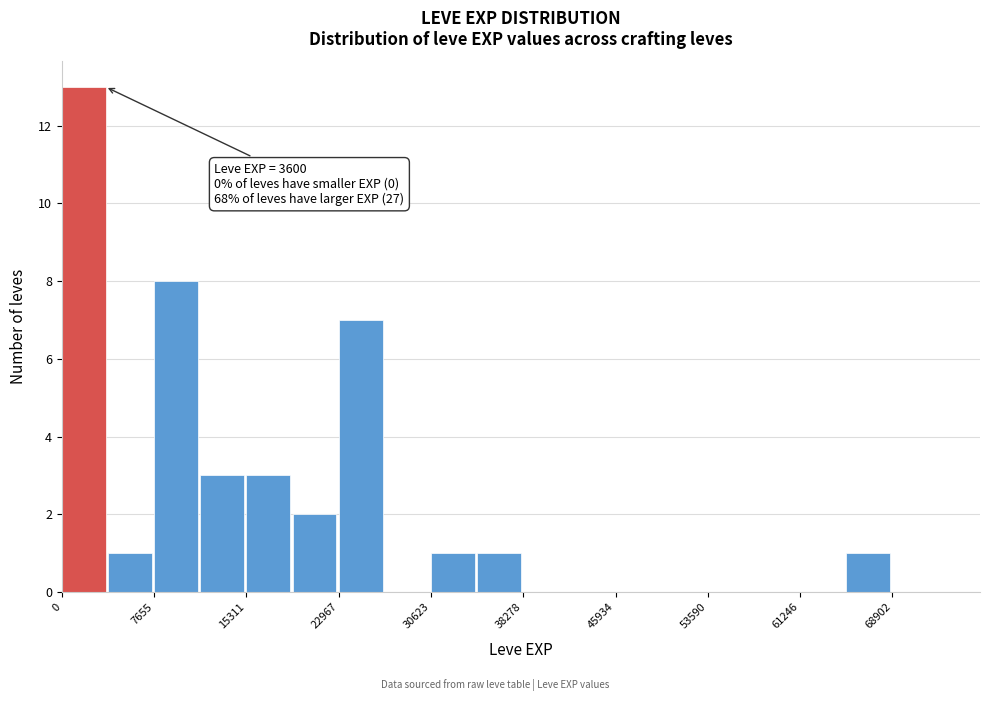

Around what value on the x-axis is the tallest bar? Give the approximate position of its centre, as read against the axis.

2000